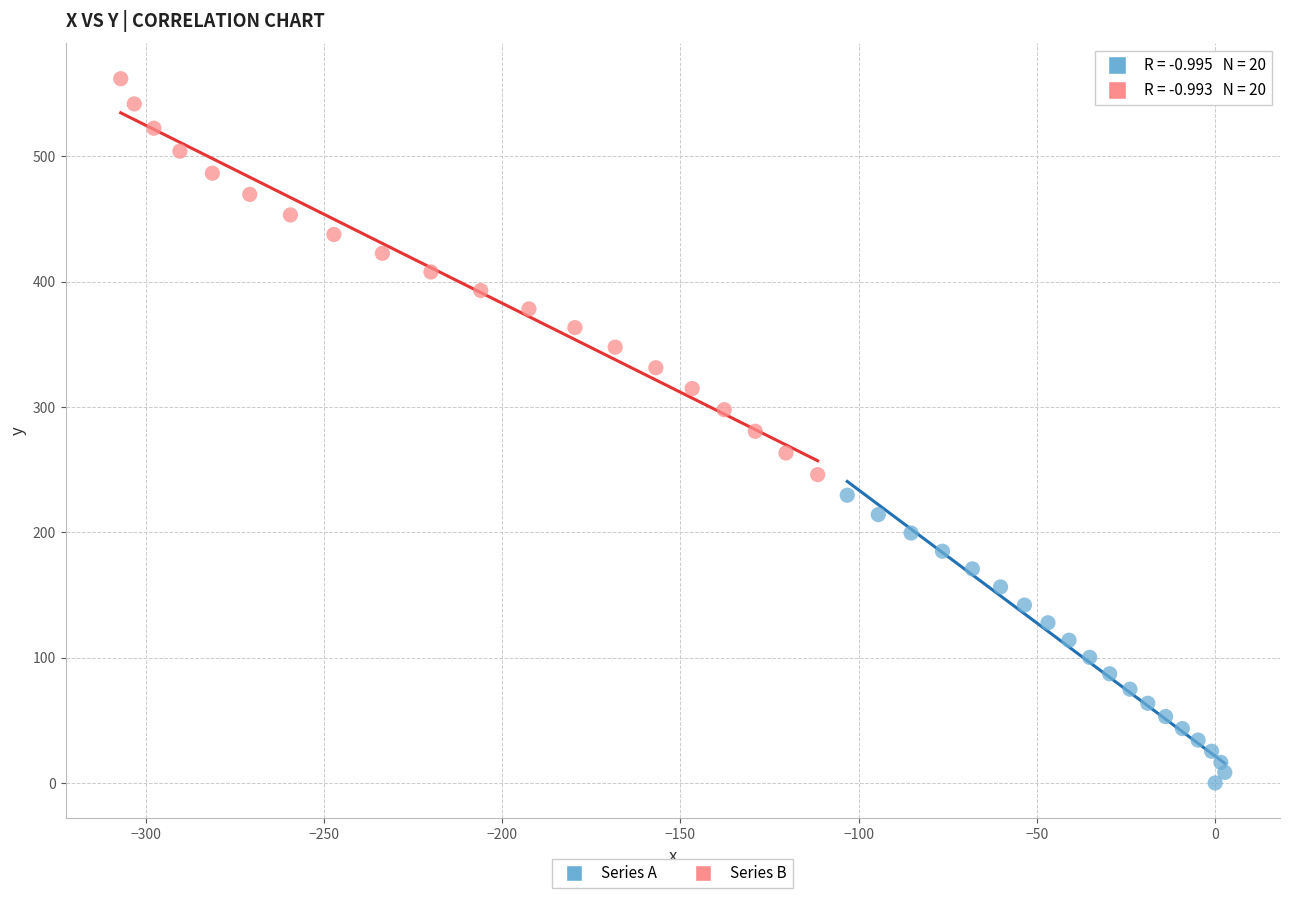

Which series contains the highest Y value?

Series B